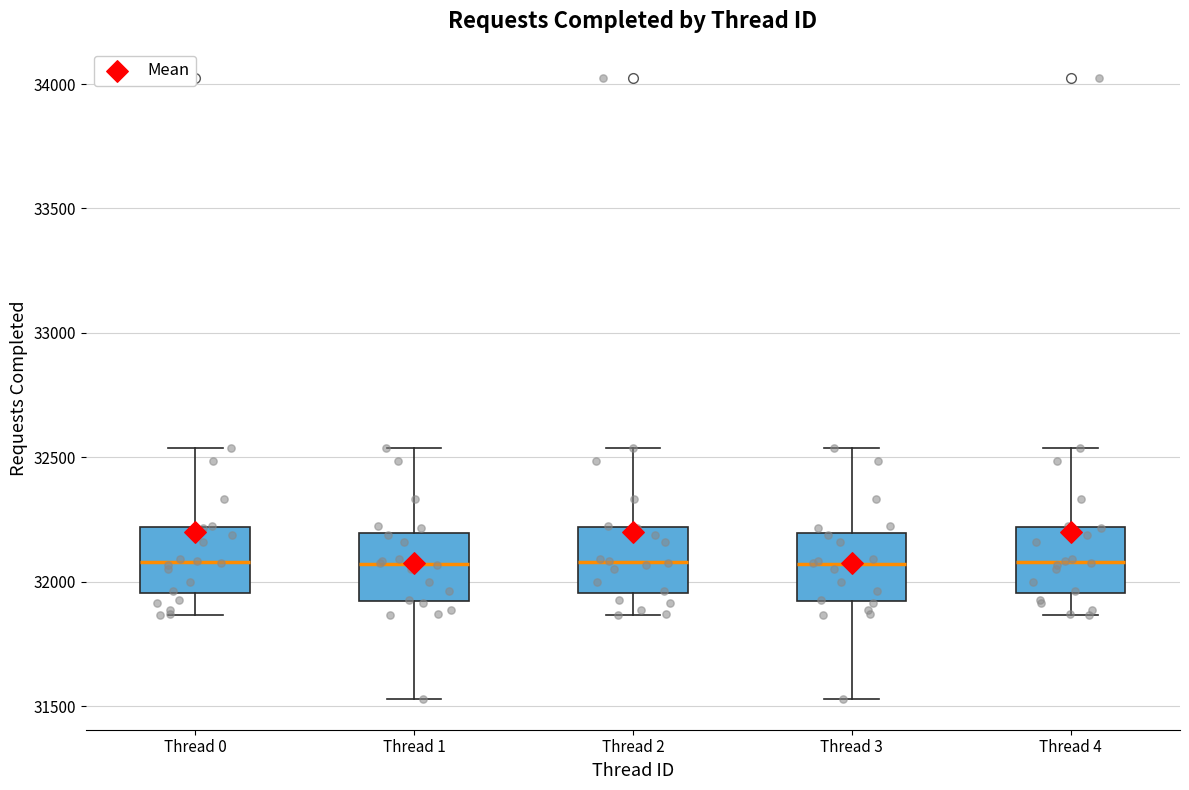

Reading left to right, transcribe this box plot: for each box, give where its median line is, the range the box spans, and where its two whiskers end, as read against the y-axis. The values are not printed on the chart, so give them approximately, as read against the axis.

Thread 0: median 32100, box 31950 to 32200, whiskers 31850 to 32550
Thread 1: median 32050, box 31900 to 32200, whiskers 31550 to 32550
Thread 2: median 32100, box 31950 to 32200, whiskers 31850 to 32550
Thread 3: median 32050, box 31900 to 32200, whiskers 31550 to 32550
Thread 4: median 32100, box 31950 to 32200, whiskers 31850 to 32550